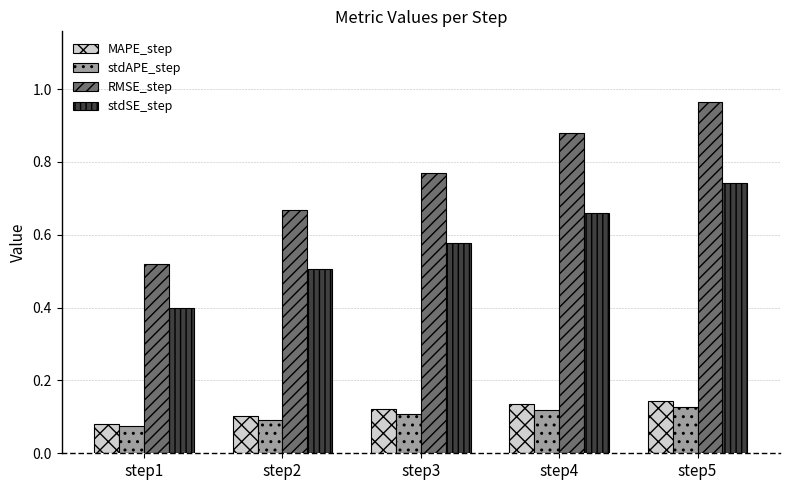

The RMSE_step series shows 1.7 at step5. True or false?

False